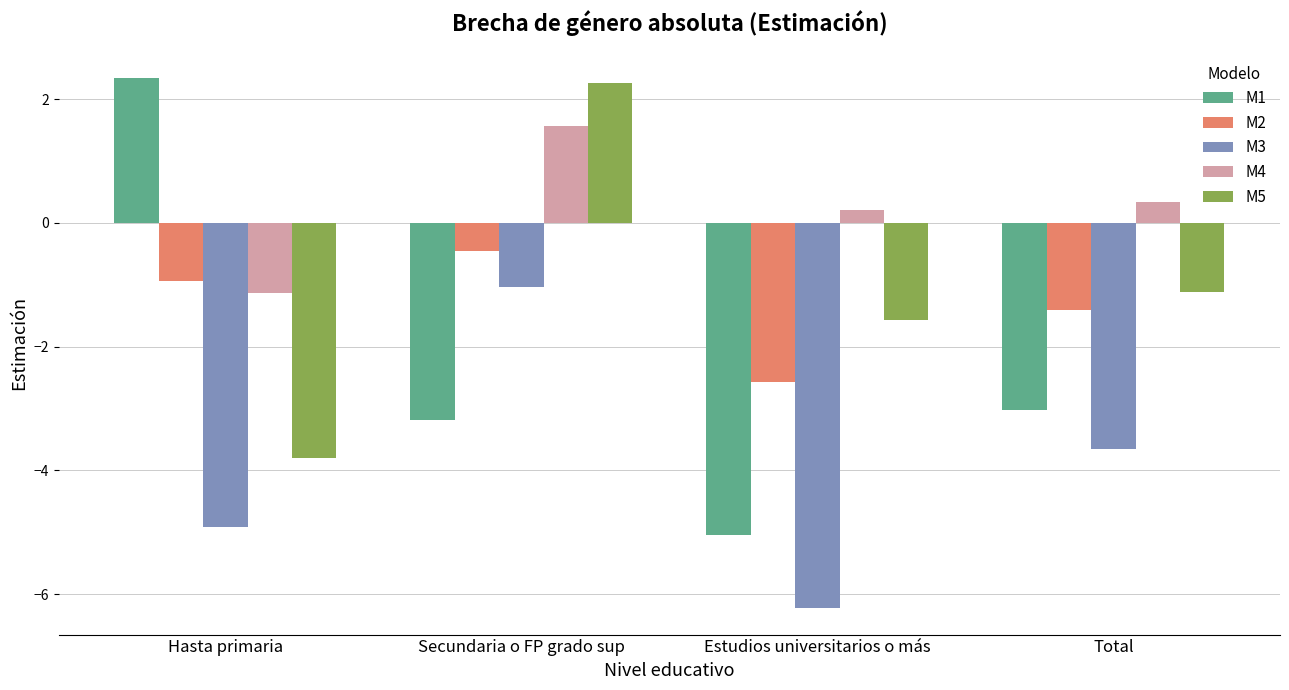

Reading left to right, what are all the values shown in this chart?

M1: 2.3	-3.2	-5.0	-3.0
M2: -0.9	-0.4	-2.6	-1.4
M3: -4.9	-1.0	-6.2	-3.7
M4: -1.1	1.6	0.2	0.3
M5: -3.8	2.3	-1.6	-1.1